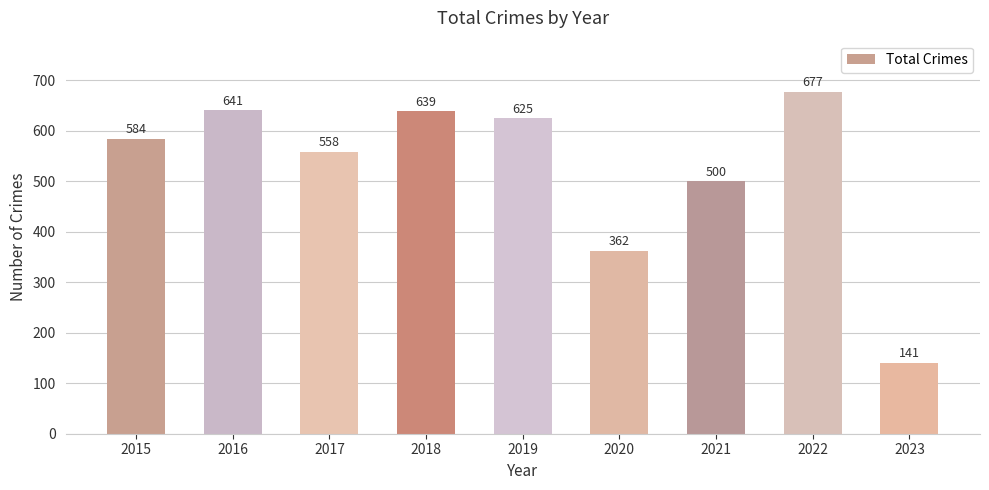

Reading left to right, transcribe all the data shown in this chart.

584	641	558	639	625	362	500	677	141